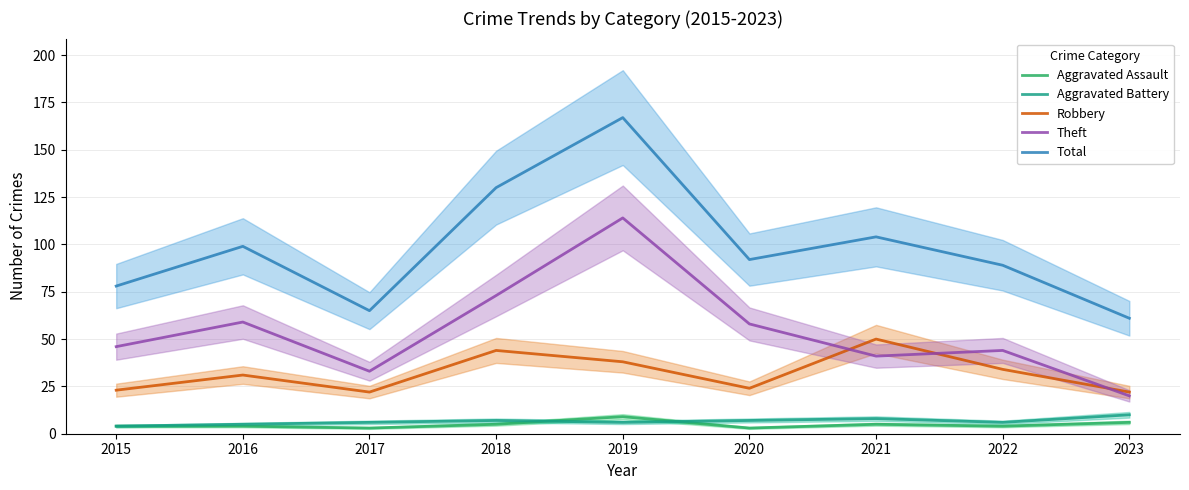

Does the chart have visible grid lines?

Yes